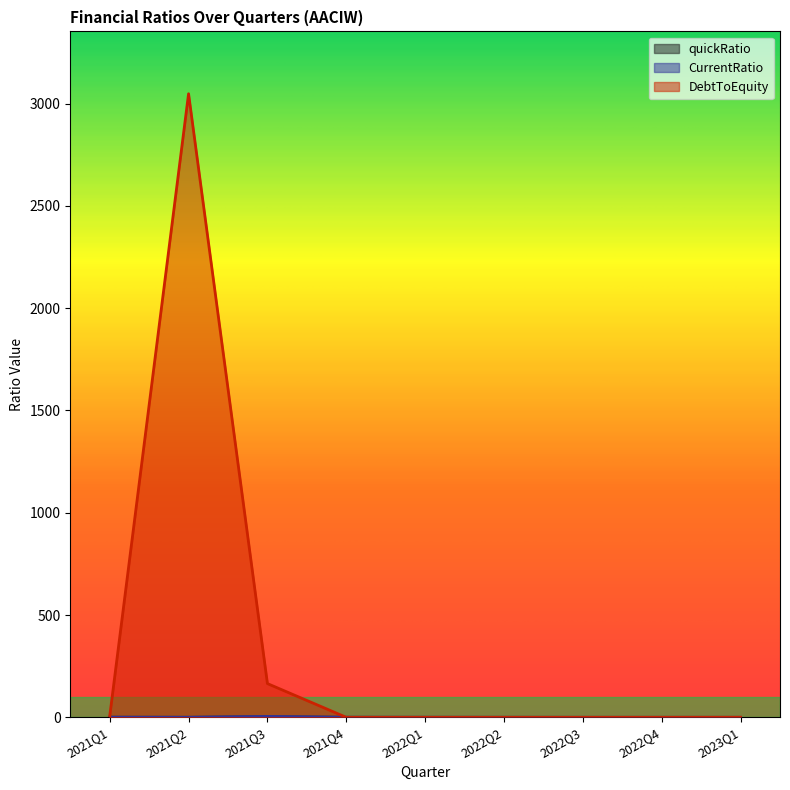

At which category does CurrentRatio reach its first local valley?

2021Q2